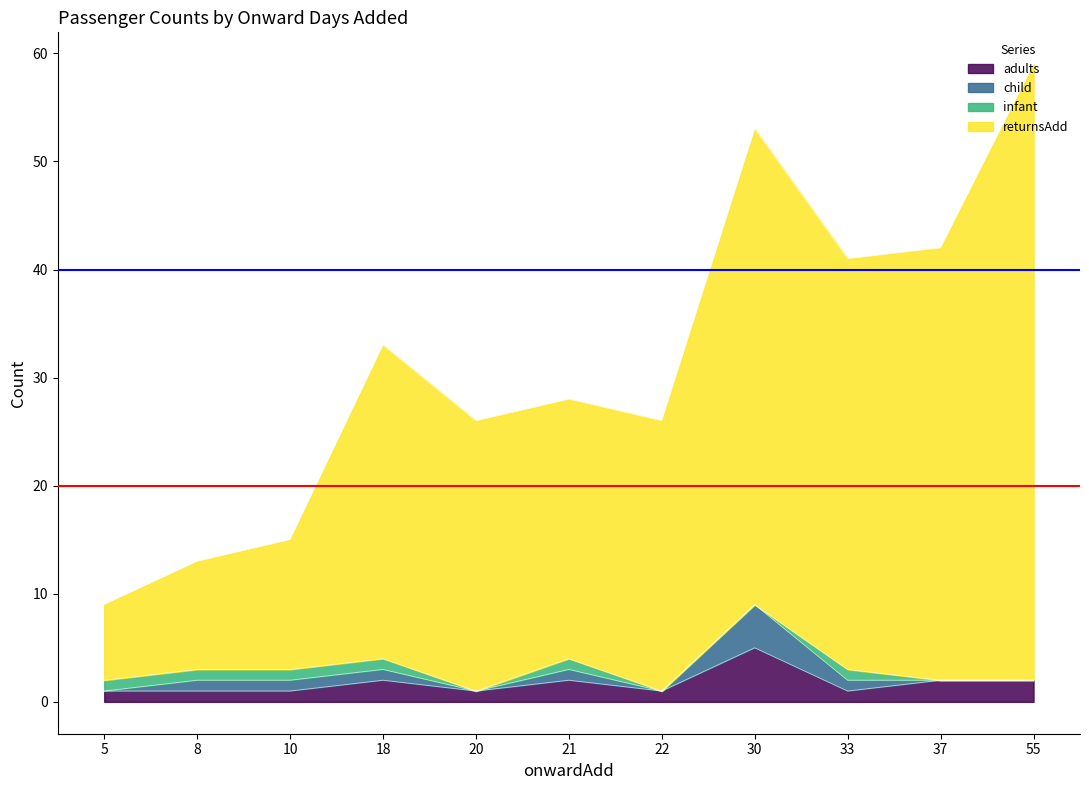

What is the sum of the adults values at 55 and 18?

4